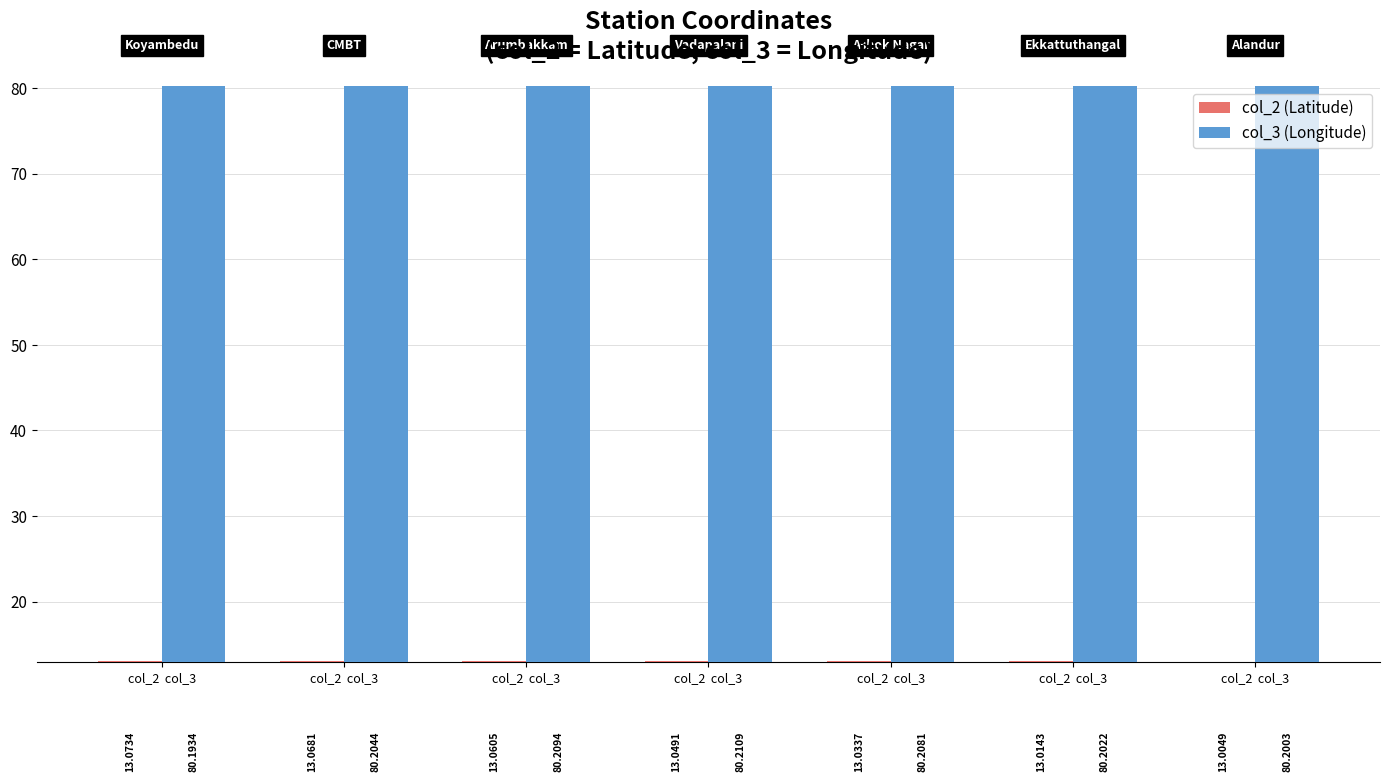

What is the value of the col_3 (Longitude) bar at the 1st from the left?

80.2